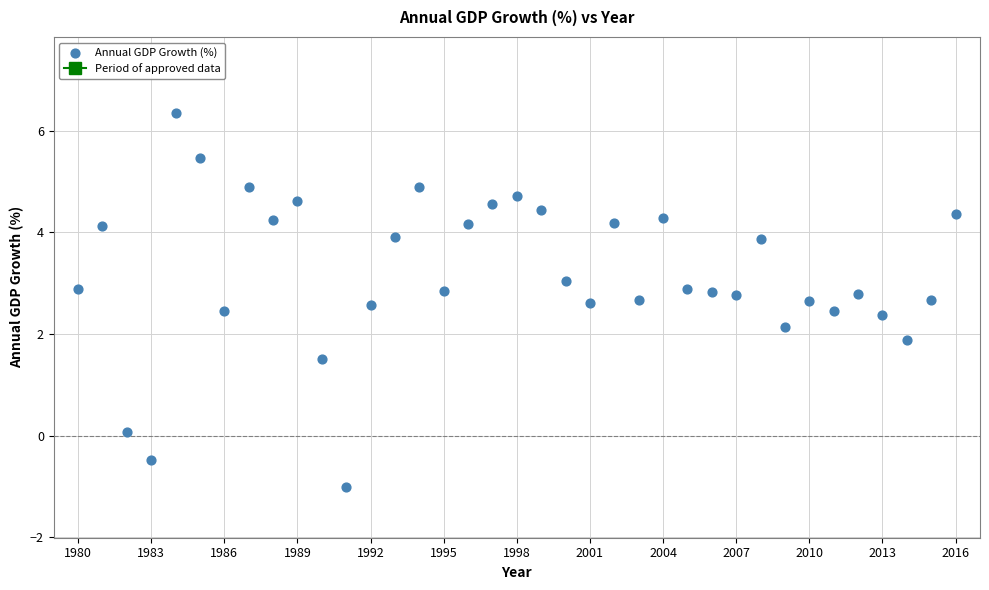

What is the range of X values (max minus min)?

36.0